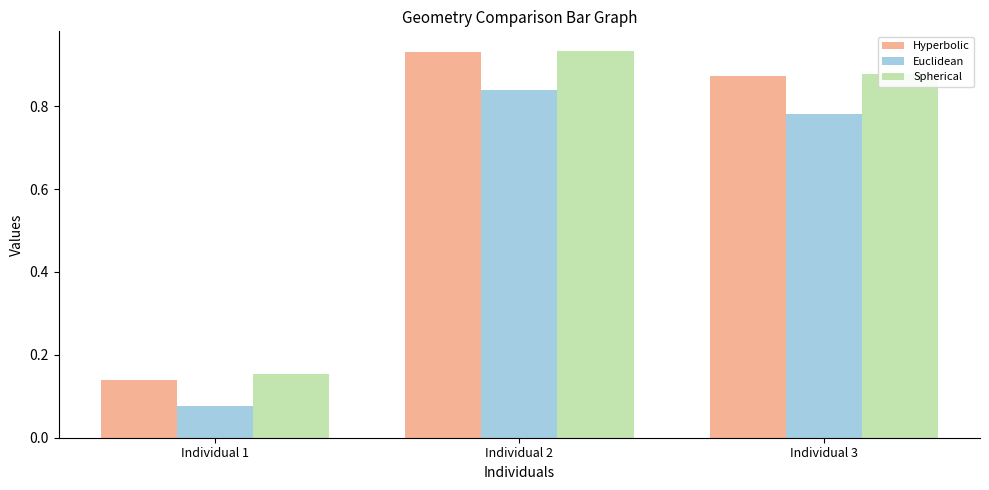

What is the average value of the Hyperbolic series?

0.6